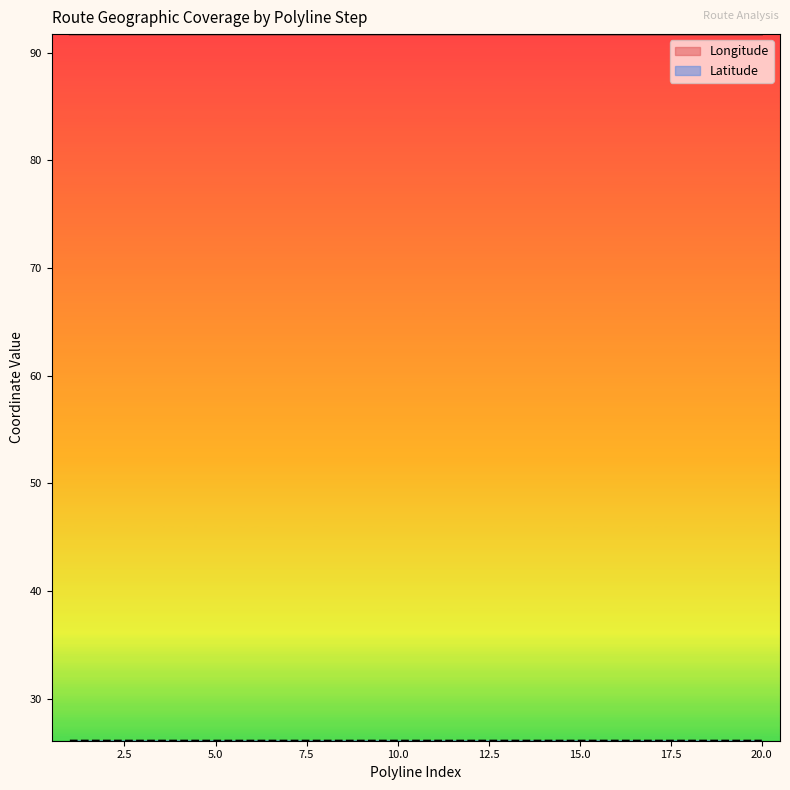

At how many categories does at least one series exceed 38?

20